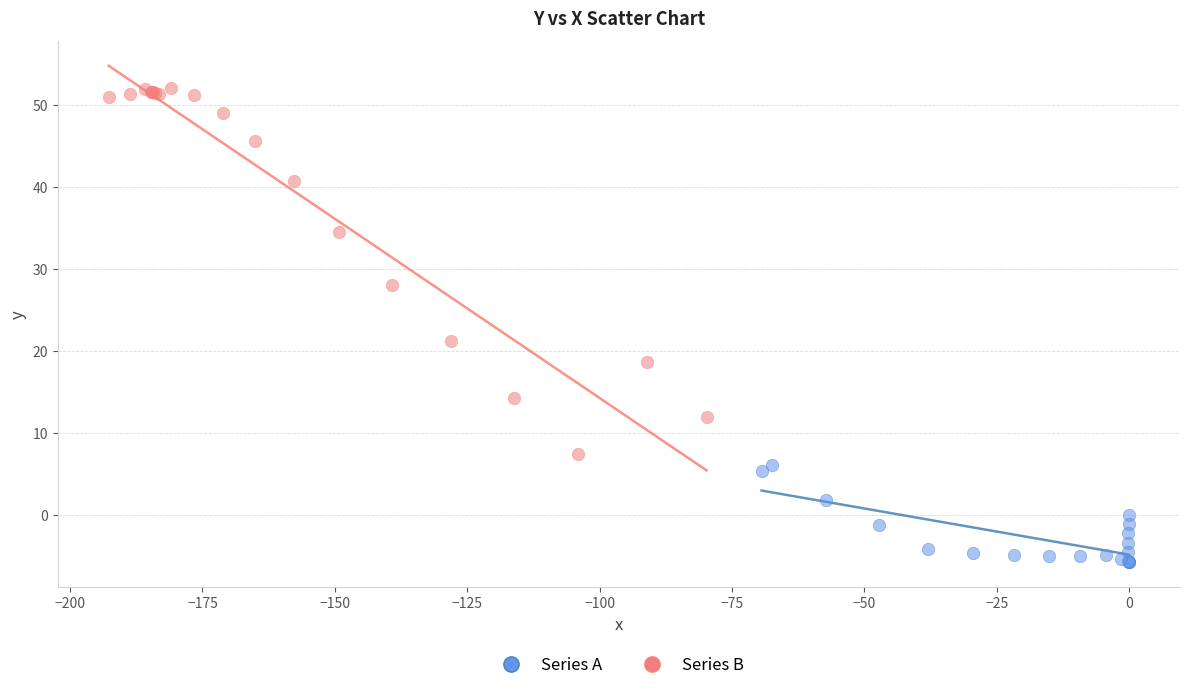

Which series contains the highest Y value?

Series B